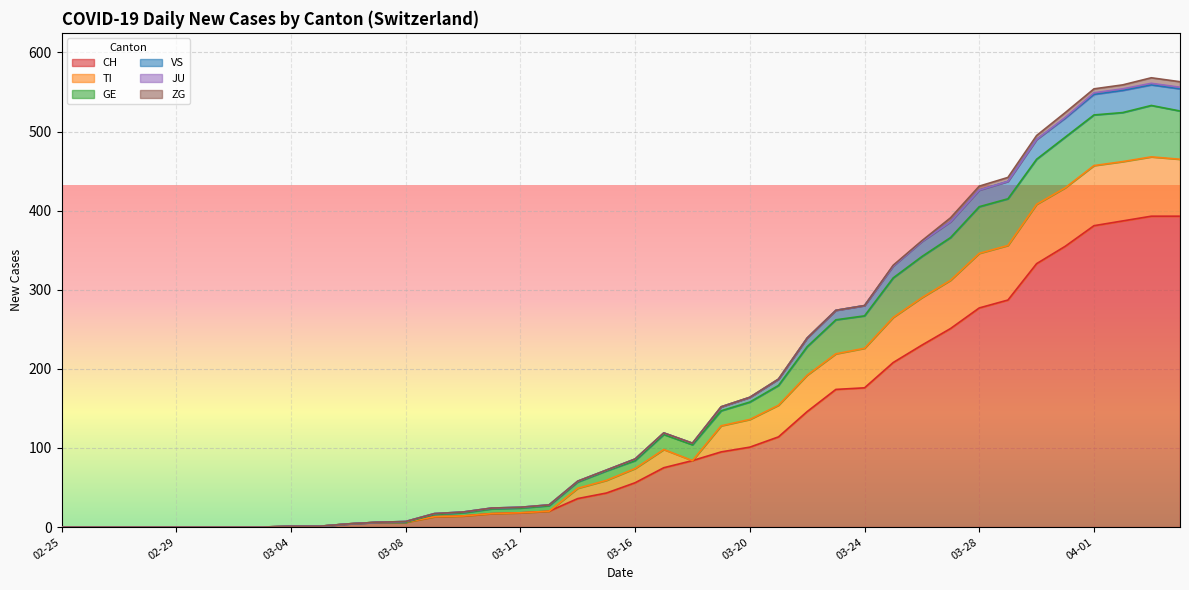

True or false: VS and CH cross at least once.

False